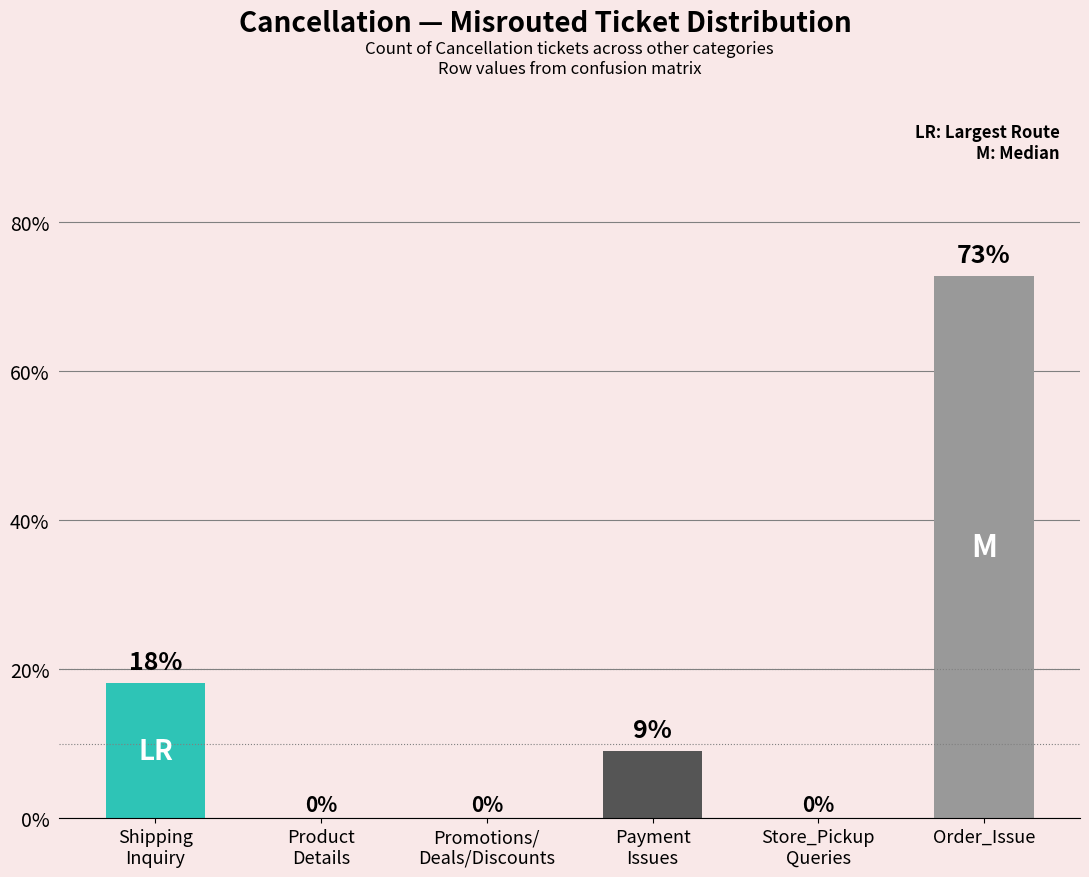

What is the sum of the values at Promotions/
Deals/Discounts and Payment
Issues?

9.1